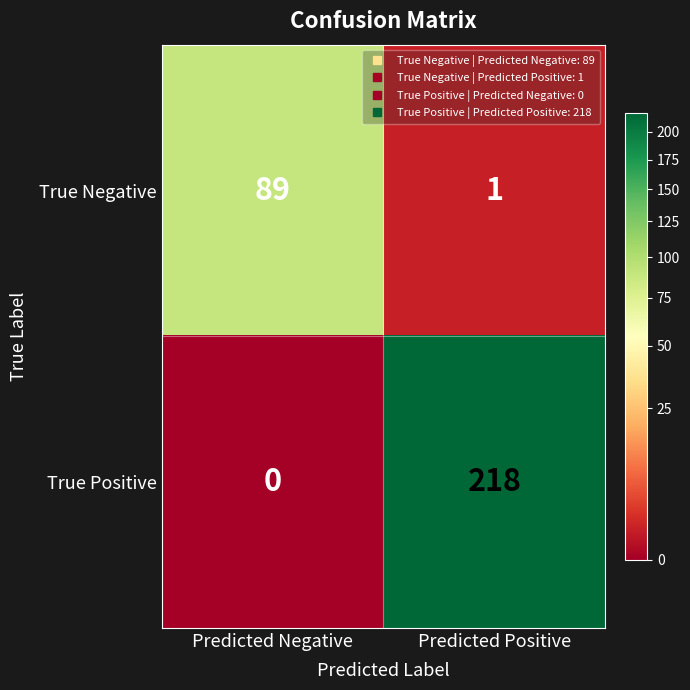

Is the value of True Negative at Predicted Negative greater than the value of True Positive at Predicted Positive?

No